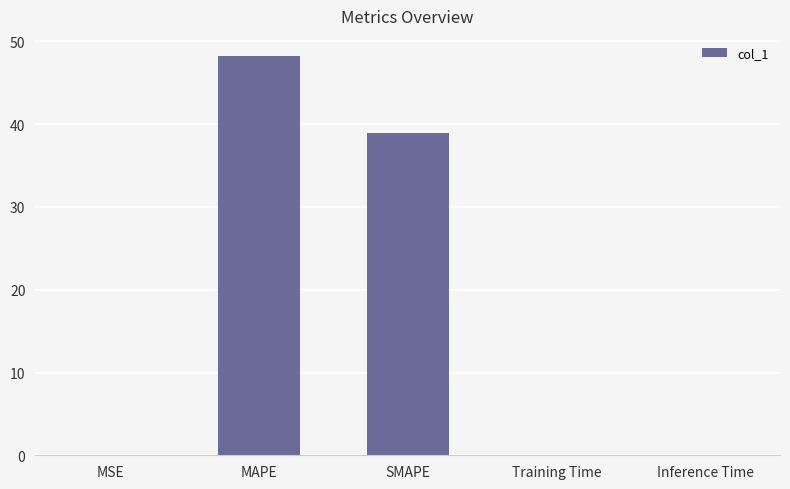

What is the sum of all values?

87.3